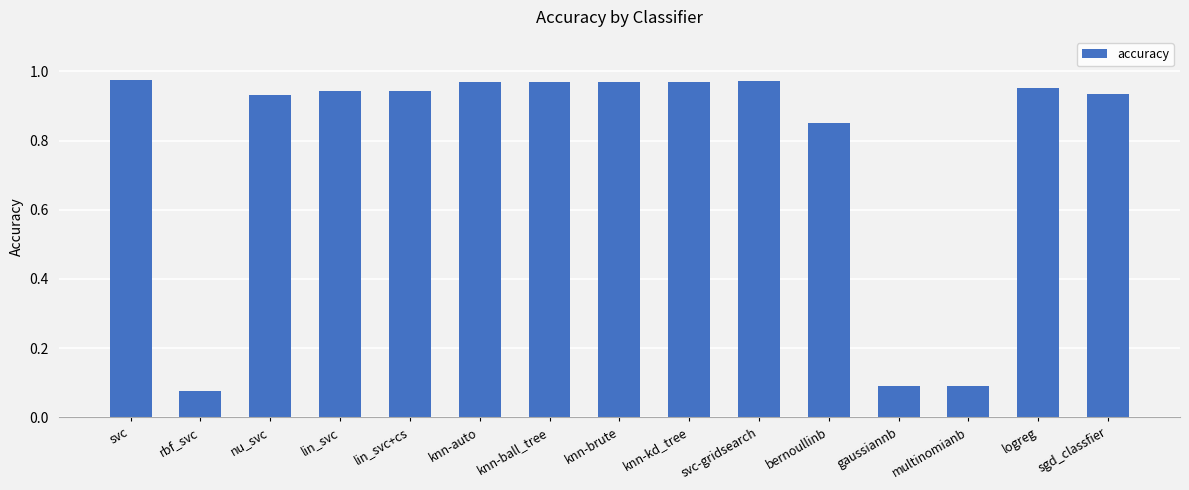

What is the sum of all values?

11.6